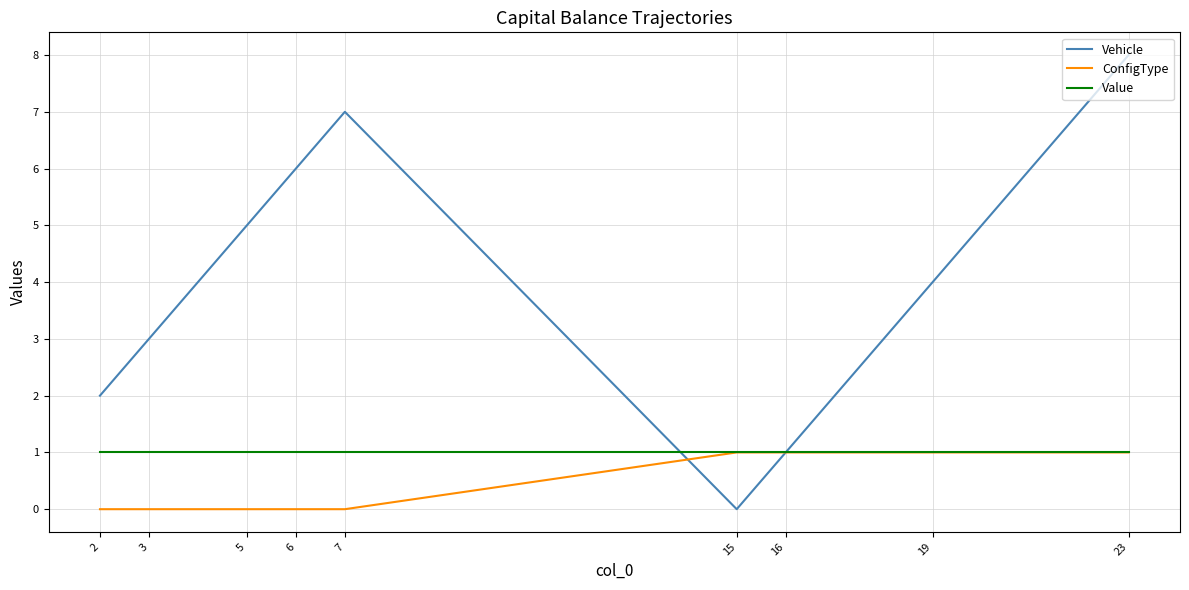

Reading left to right, extract all data points from this chart.

Vehicle: 2	3	5	6	7	0	1	4	8
ConfigType: 0	0	0	0	0	1	1	1	1
Value: 1	1	1	1	1	1	1	1	1